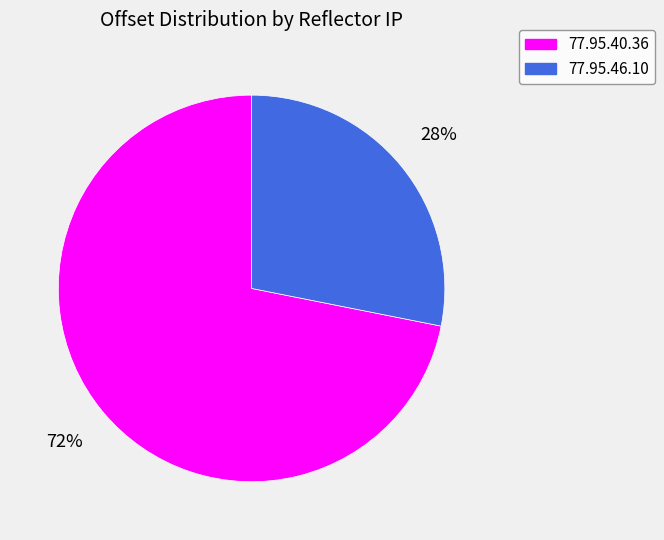

The 77.95.46.10 slice represents 36% of the pie. True or false?

False